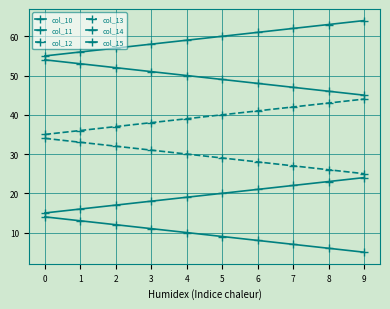

At which label does col_14 first exceed 20?

6